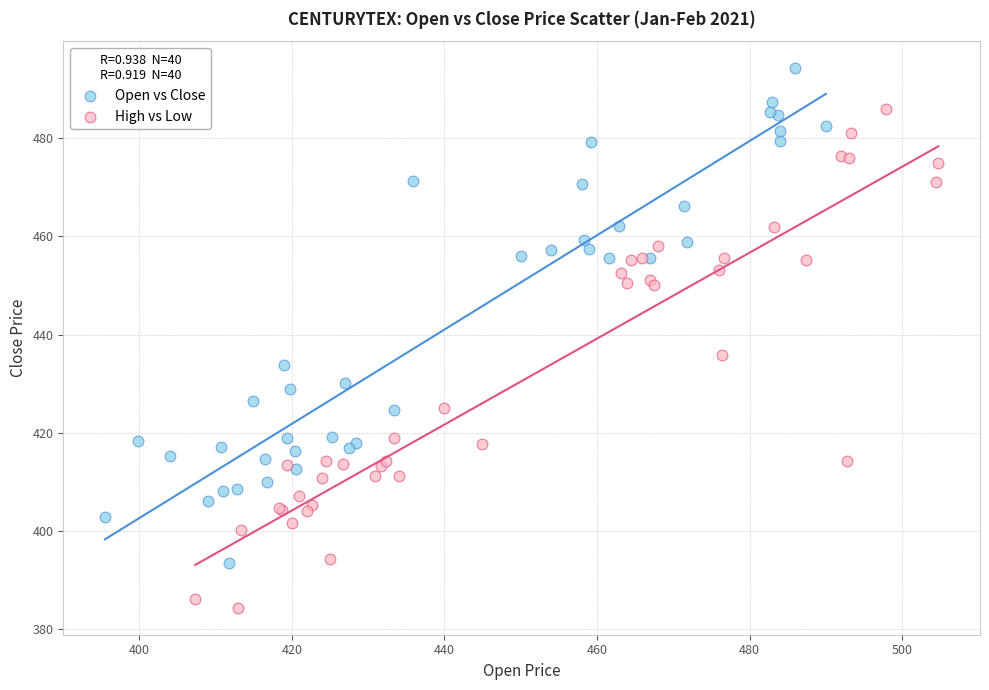

Which series contains the lowest Y value?

High vs Low